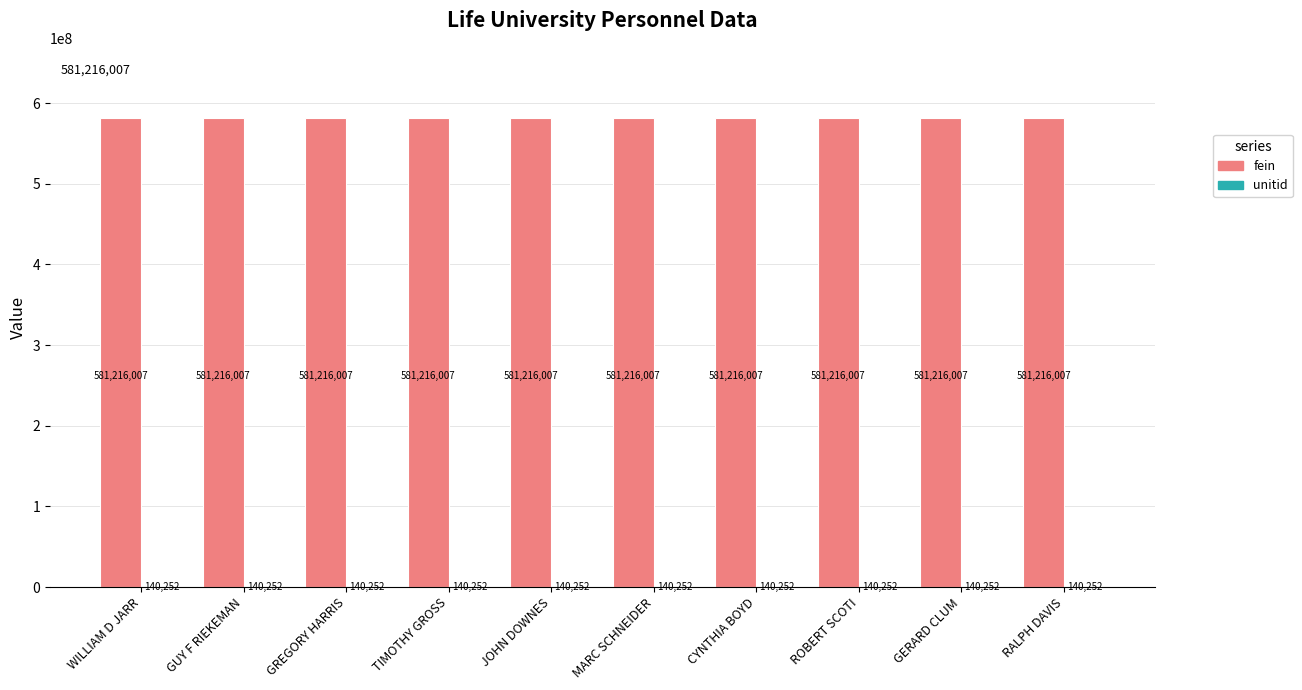

What is the maximum value shown in the chart?

581216007